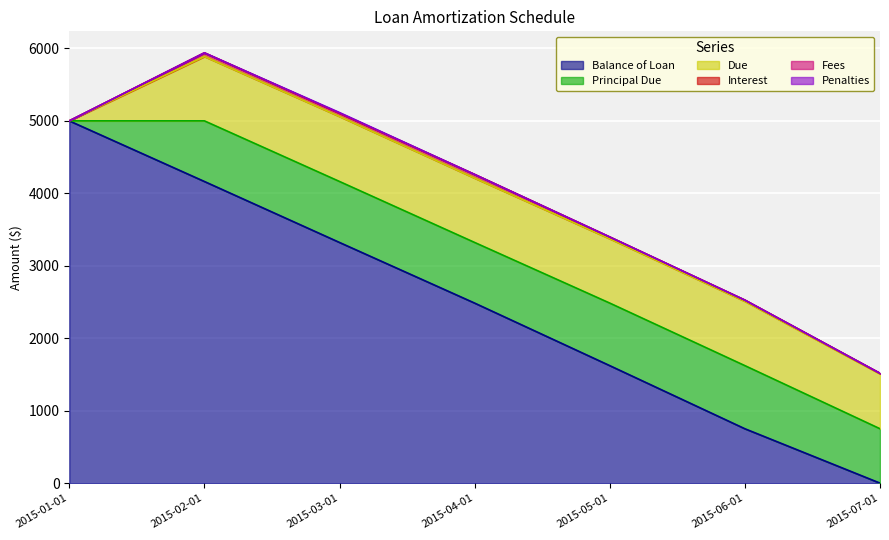

What are all the series names shown in the legend?

Balance of Loan, Principal Due, Due, Interest, Fees, Penalties